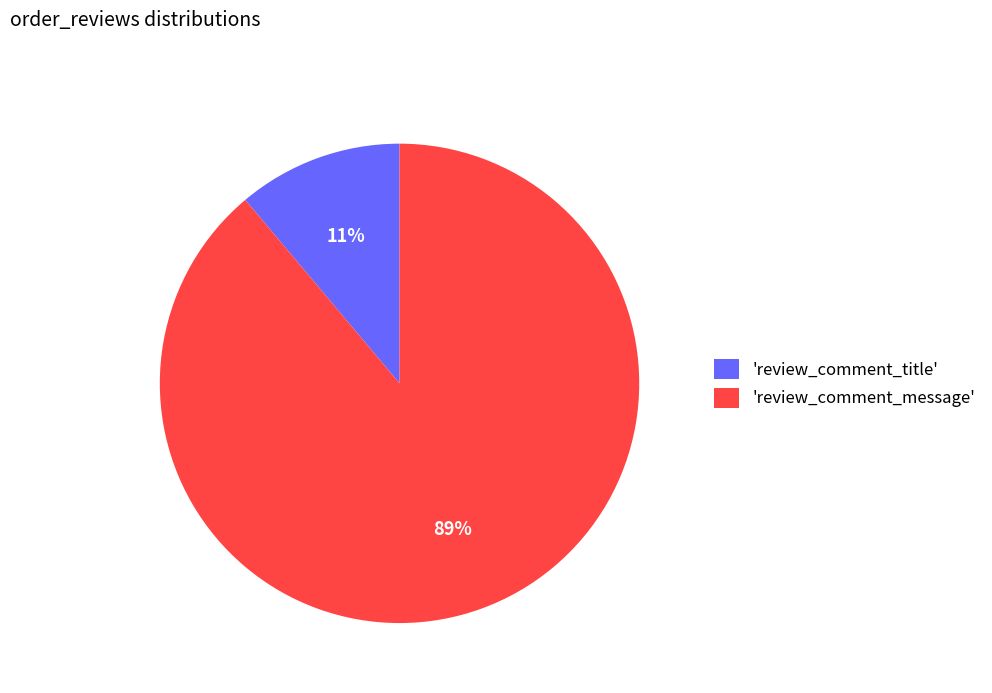

Count the number of slices in the pie.

2